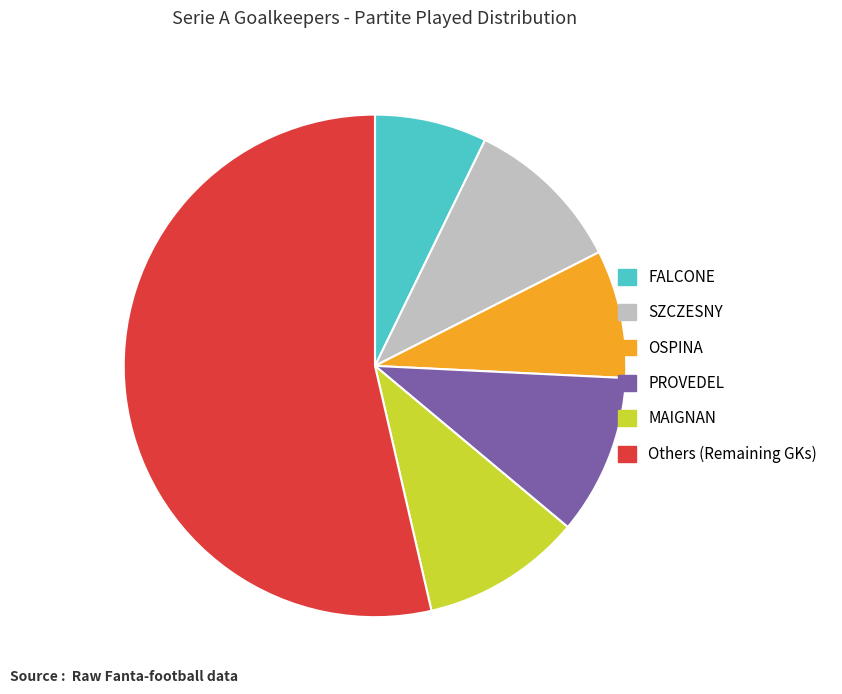

Is there any slice that represents more than half of the pie?

Yes